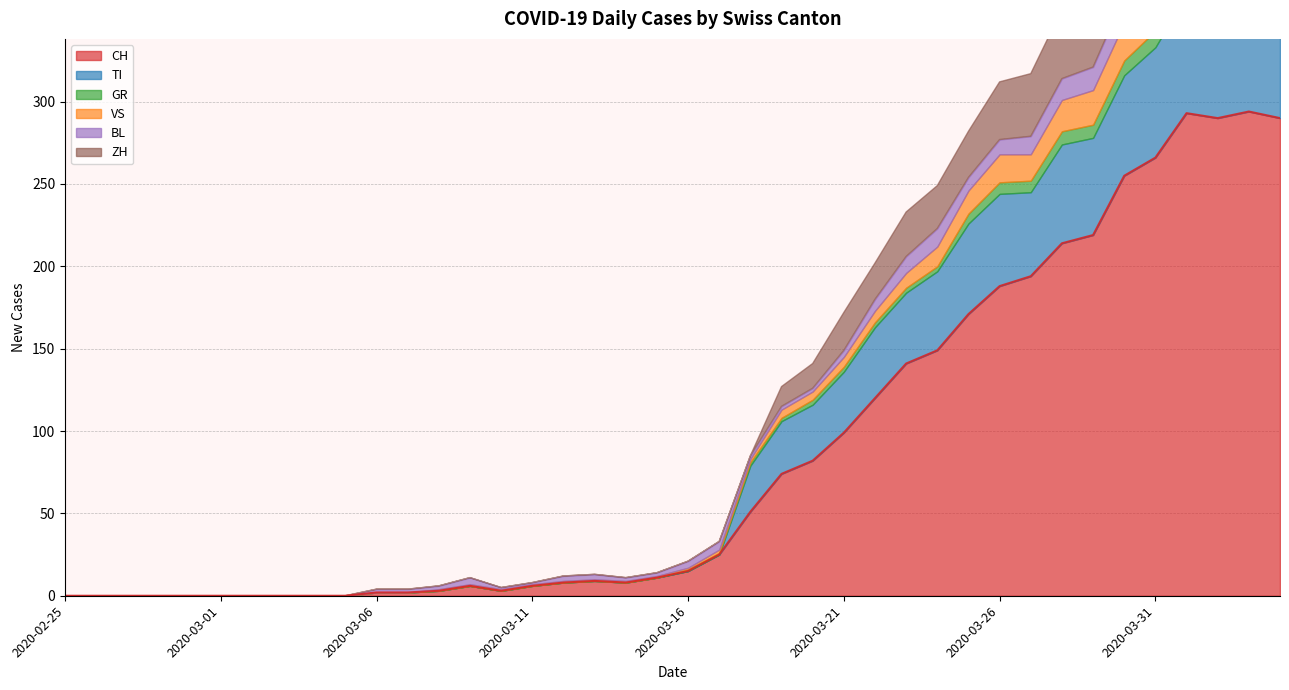

Reading right to left, list all the values displayed in this chart.

CH: 290	294	290	293	266	255	219	214	194	188	171	149	141	120	99	82	74	51	25	15	11	8	9	8	6	3	6	3	2	2	0	0	0	0	0	0	0	0	0	0
TI: 67	67	73	72	67	61	59	60	51	56	55	48	43	43	37	34	32	28	0	0	0	0	0	0	0	0	0	0	0	0	0	0	0	0	0	0	0	0	0	0
GR: 10	10	11	11	10	9	8	8	7	7	6	3	3	3	3	3	2	2	1	1	0	0	0	0	0	0	0	0	0	0	0	0	0	0	0	0	0	0	0	0
VS: 23	23	24	25	23	23	21	19	16	17	14	12	9	7	6	5	5	2	2	1	1	1	1	1	1	1	1	1	0	0	0	0	0	0	0	0	0	0	0	0
BL: 17	18	18	17	16	16	14	13	11	9	8	11	10	7	4	2	2	2	5	4	2	2	3	3	1	1	4	2	2	2	0	0	0	0	0	0	0	0	0	0
ZH: 59	57	53	54	50	46	46	42	38	35	28	26	27	22	23	15	12	0	0	0	0	0	0	0	0	0	0	0	0	0	0	0	0	0	0	0	0	0	0	0